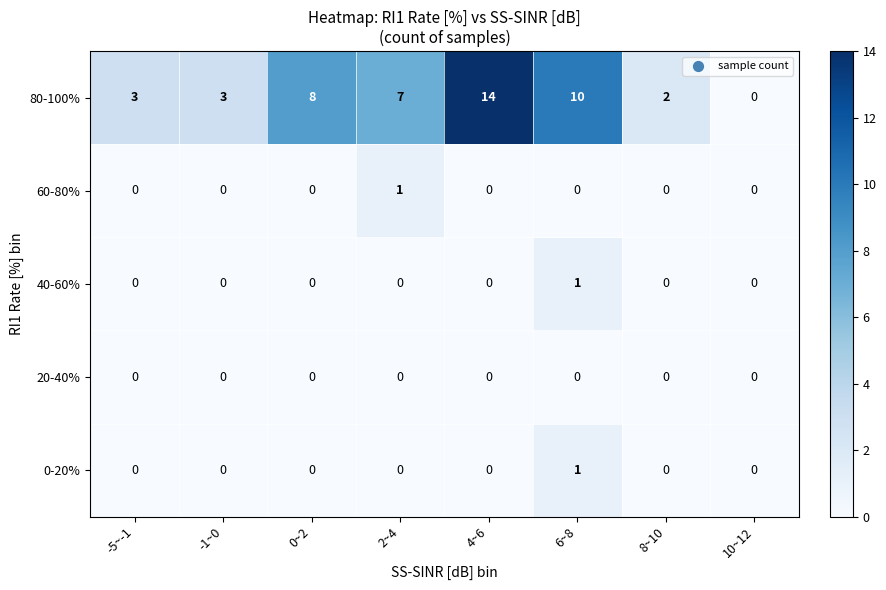

At which label does 80-100% reach its peak?

4~6